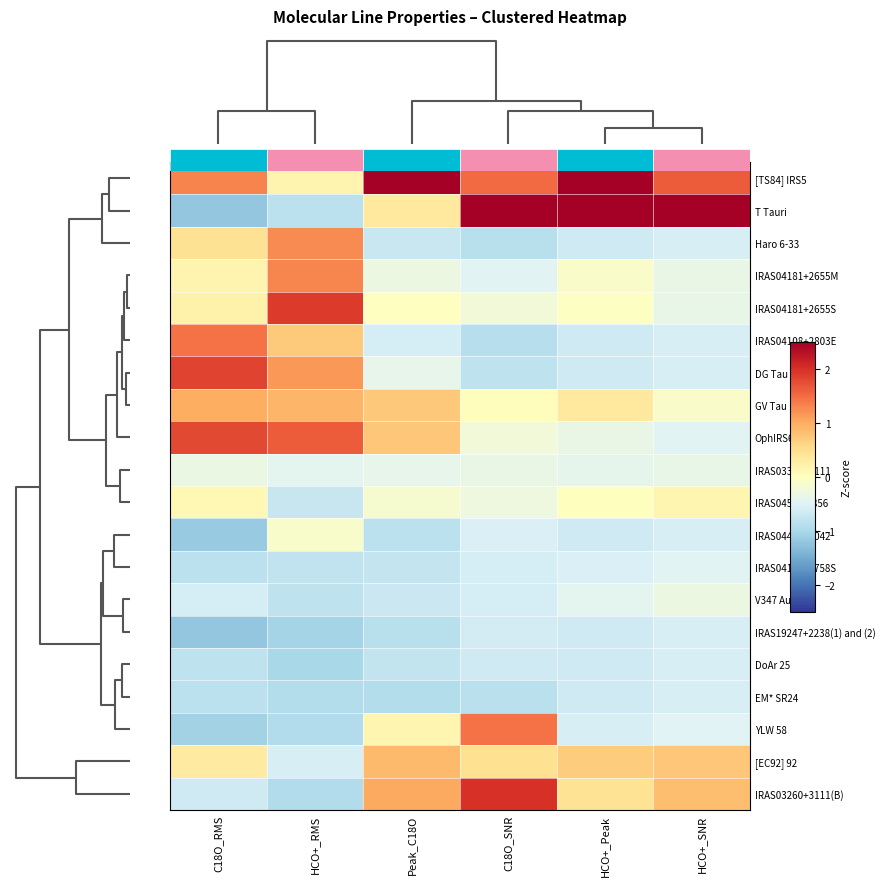

What is the smallest value displayed?

-1.2